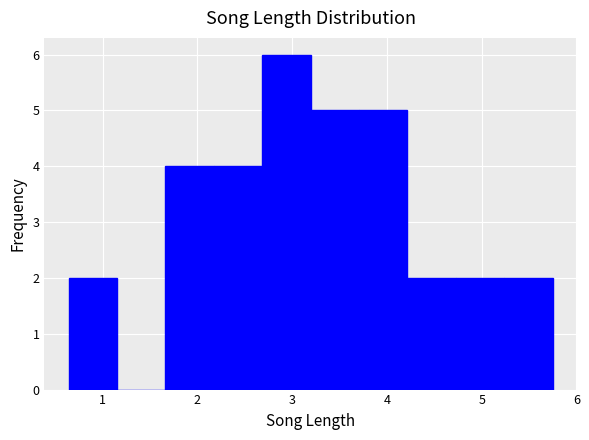

Reading left to right, transcribe this chart: for each bar, give the range it covers on the x-axis and its height. Neither the bar edges nor the heights are printed on the chart, so give them approximately, as read against the axes.

0.6 to 1.2: 2
1.2 to 1.7: 0
1.7 to 2.2: 4
2.2 to 2.7: 4
2.7 to 3.2: 6
3.2 to 3.7: 5
3.7 to 4.2: 5
4.2 to 4.7: 2
4.7 to 5.2: 2
5.2 to 5.7: 2